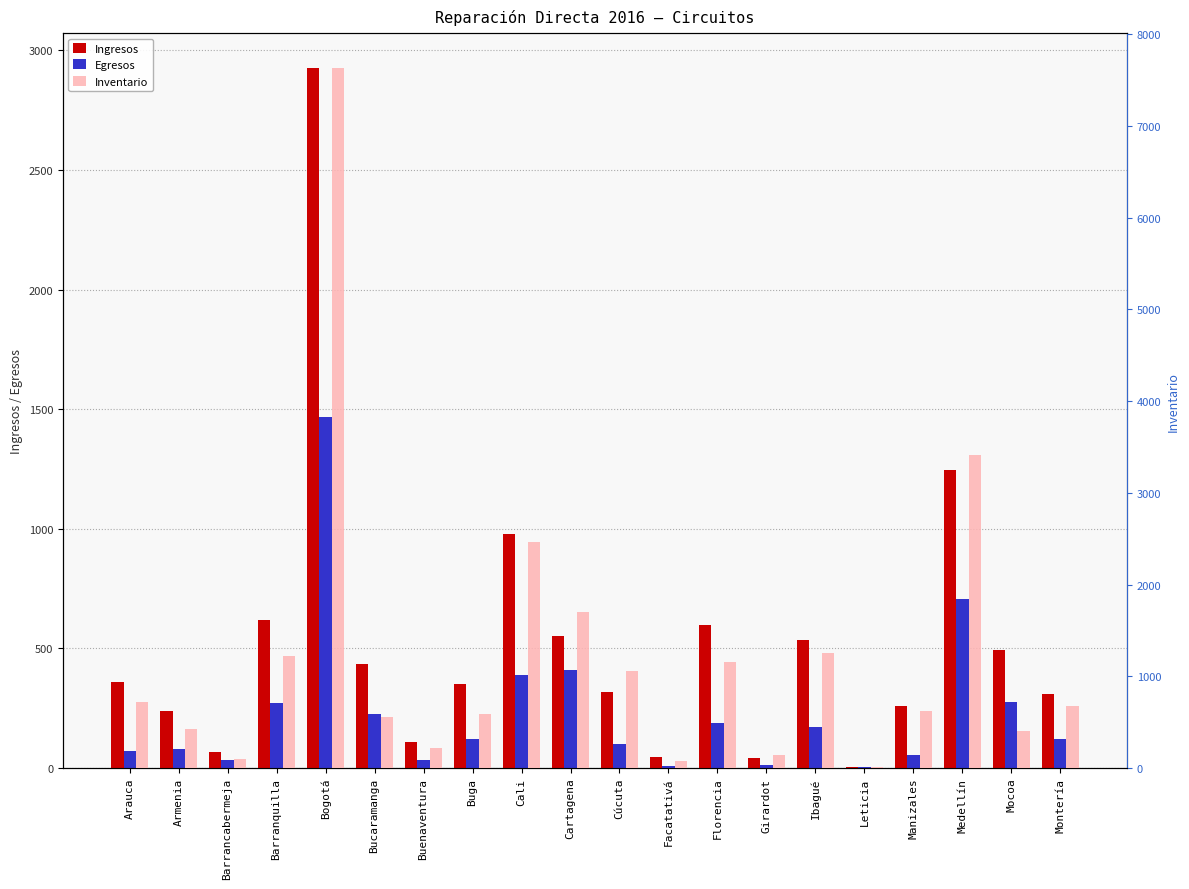

What is the spread (max minus min) of values at Arauca?

646